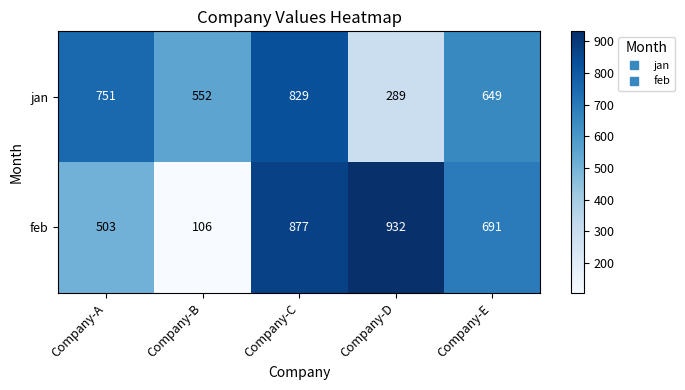

At which label does jan reach its minimum?

Company-D